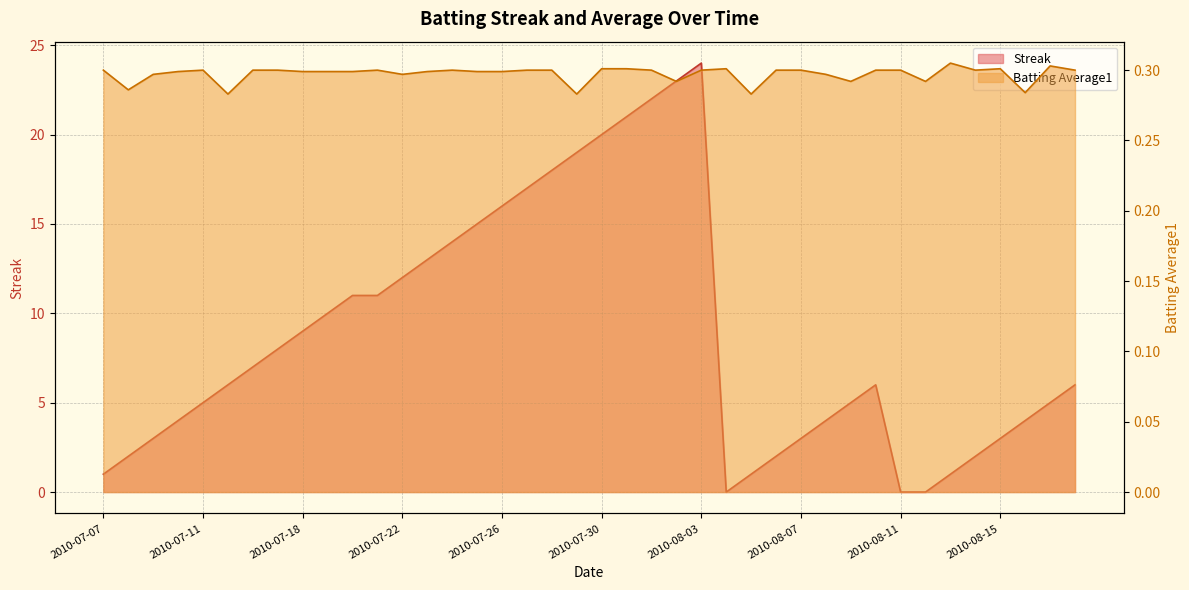

How many lines are shown in the chart?

2